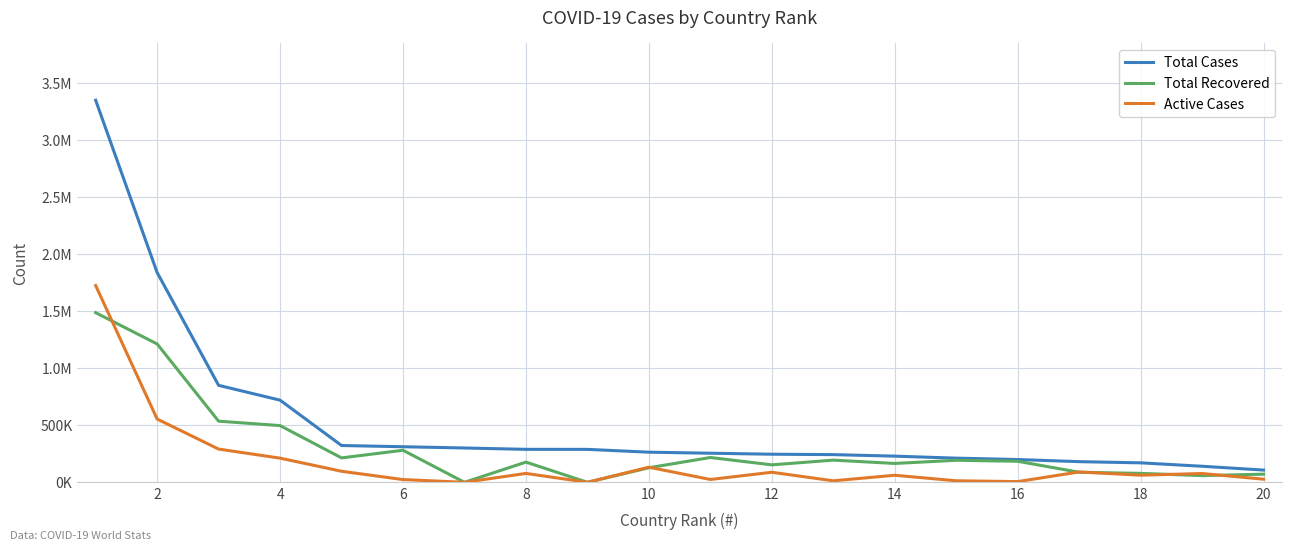

What are all the series names shown in the legend?

Total Cases, Total Recovered, Active Cases